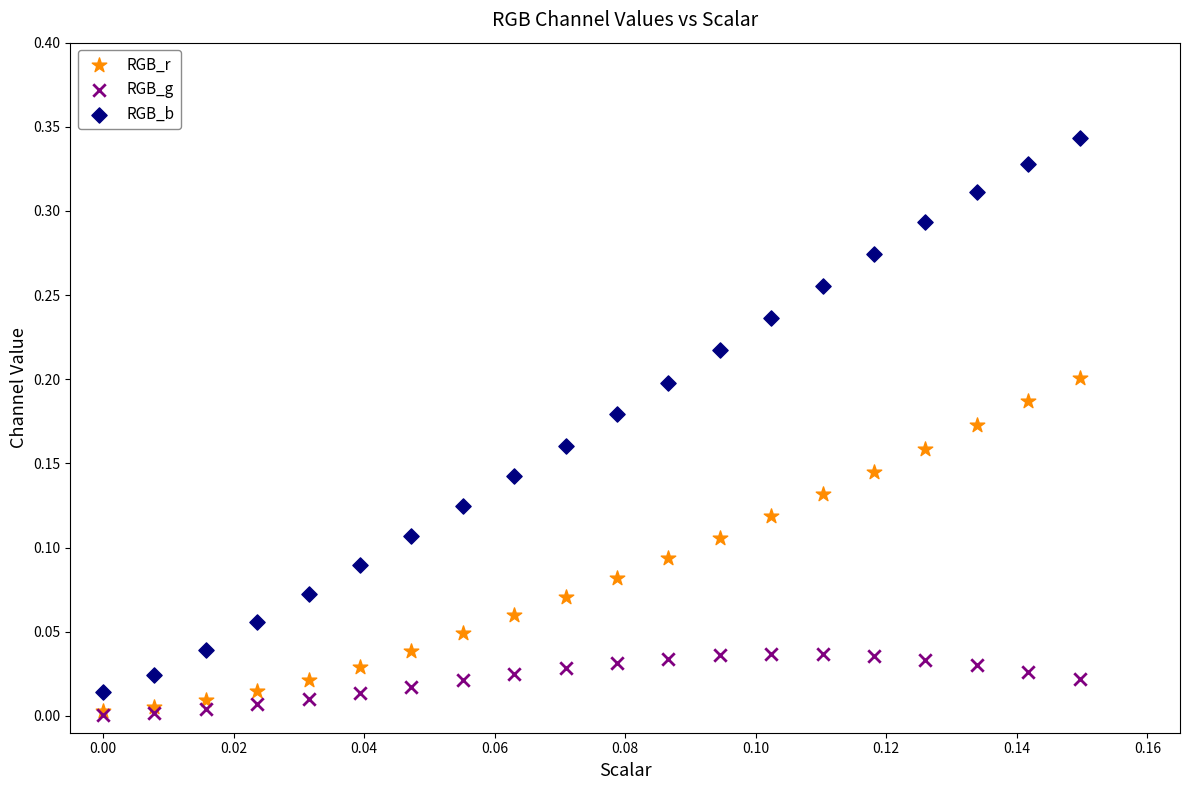

Which series has the widest spread of Y values?

RGB_b